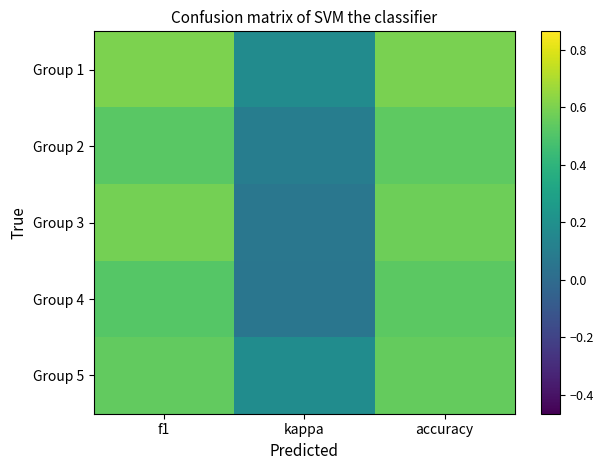

Reading right to left, what are all the values shown in this chart?

Group 1: accuracy=0.6	kappa=0.2	f1=0.6
Group 2: accuracy=0.5	kappa=0.1	f1=0.5
Group 3: accuracy=0.6	kappa=0.1	f1=0.6
Group 4: accuracy=0.5	kappa=0.1	f1=0.5
Group 5: accuracy=0.6	kappa=0.2	f1=0.5